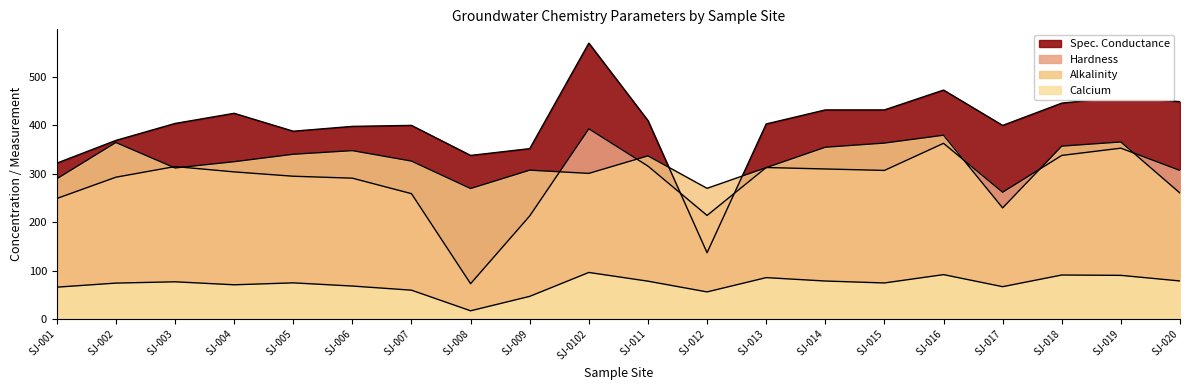

What is the value of the HARDNESS point at the 4th from the left?

304.0